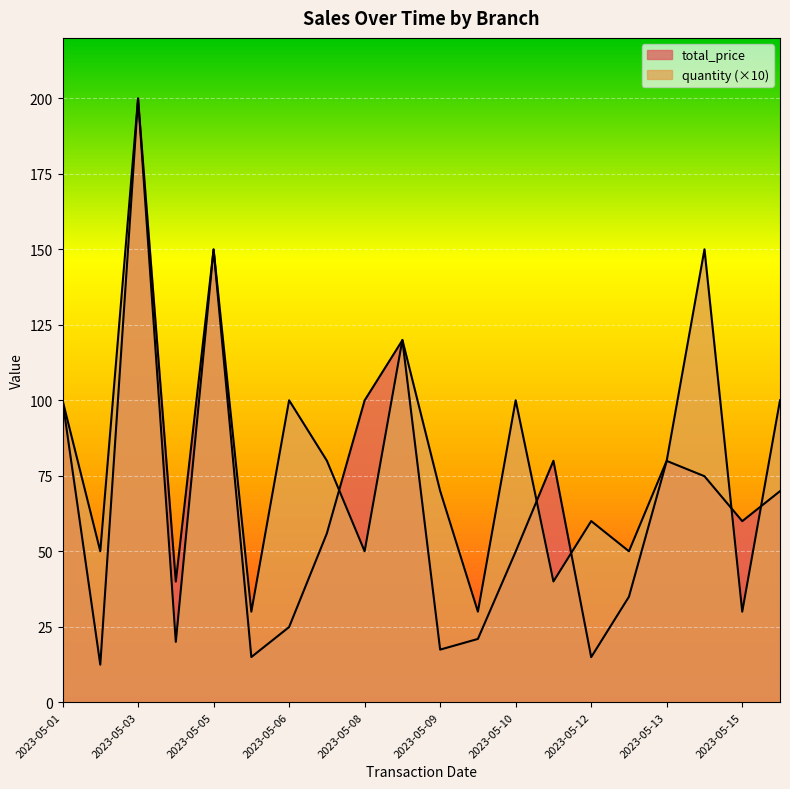

How many interior local valleys does the quantity series have?

8